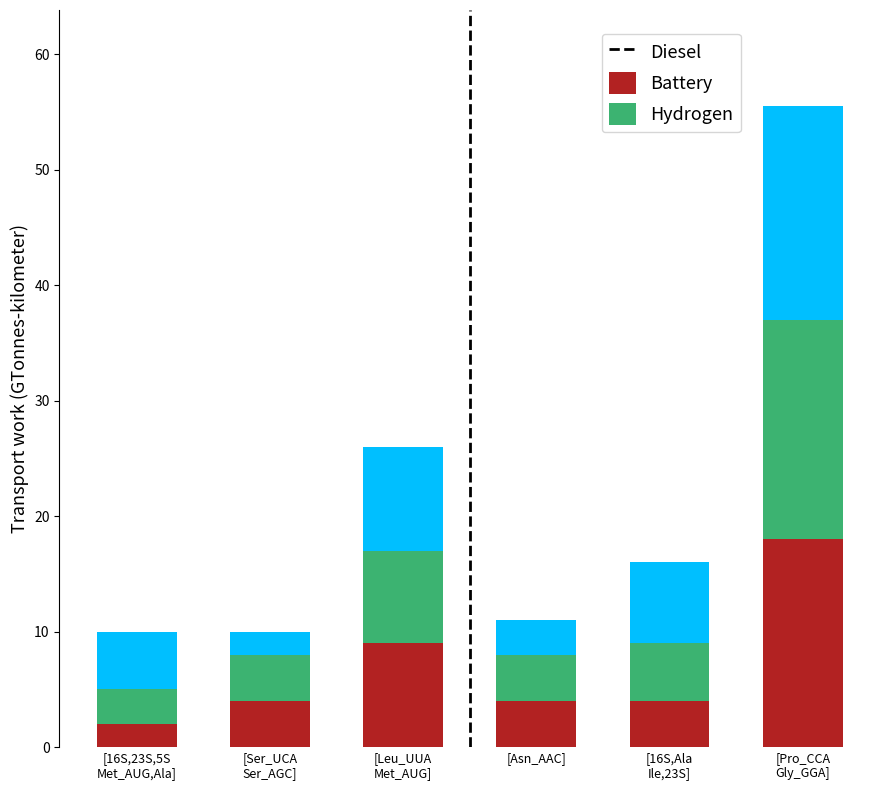

How many categories are shown in the chart?

6